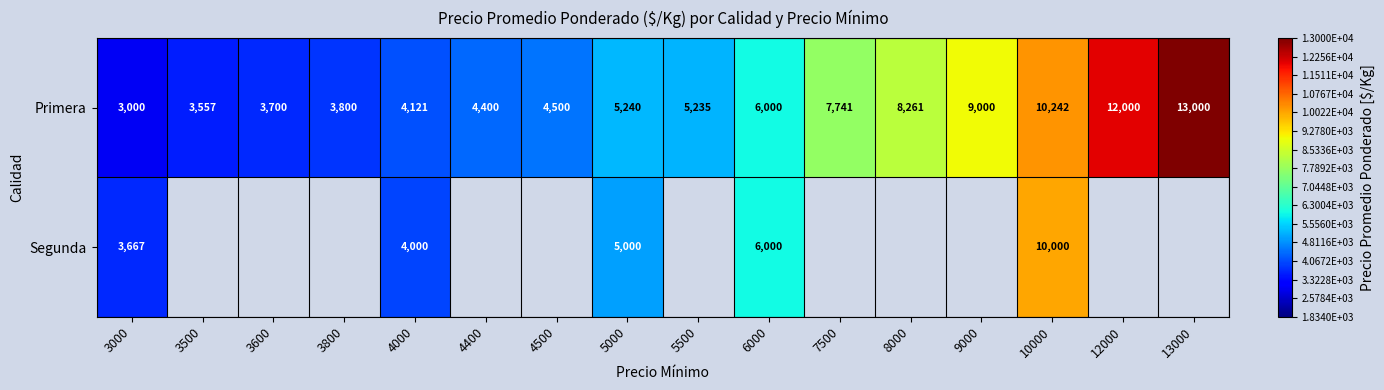

Between 6000 and 3600, which is larger?

6000